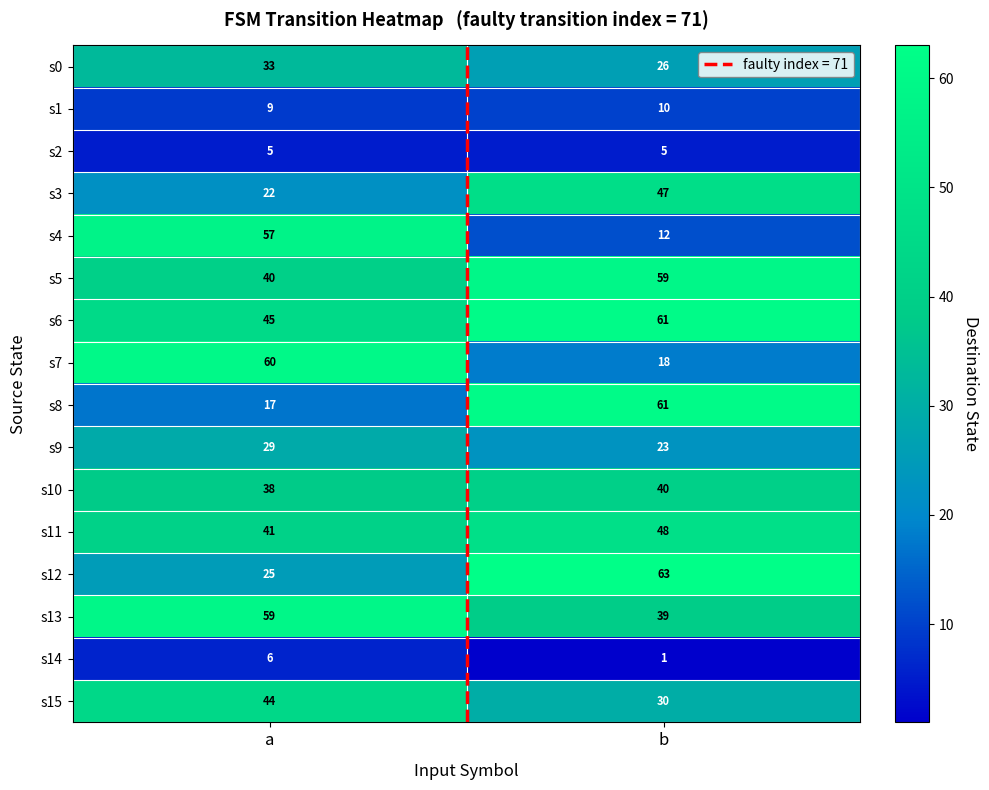

Is it true that s0 equals 13 at b?

False